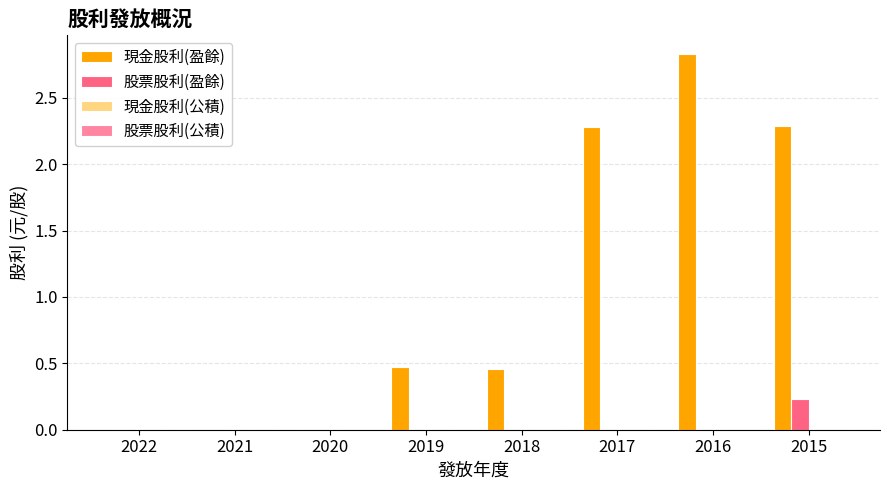

Which series changed the most between 2022 and 2016?

現金股利(盈餘)